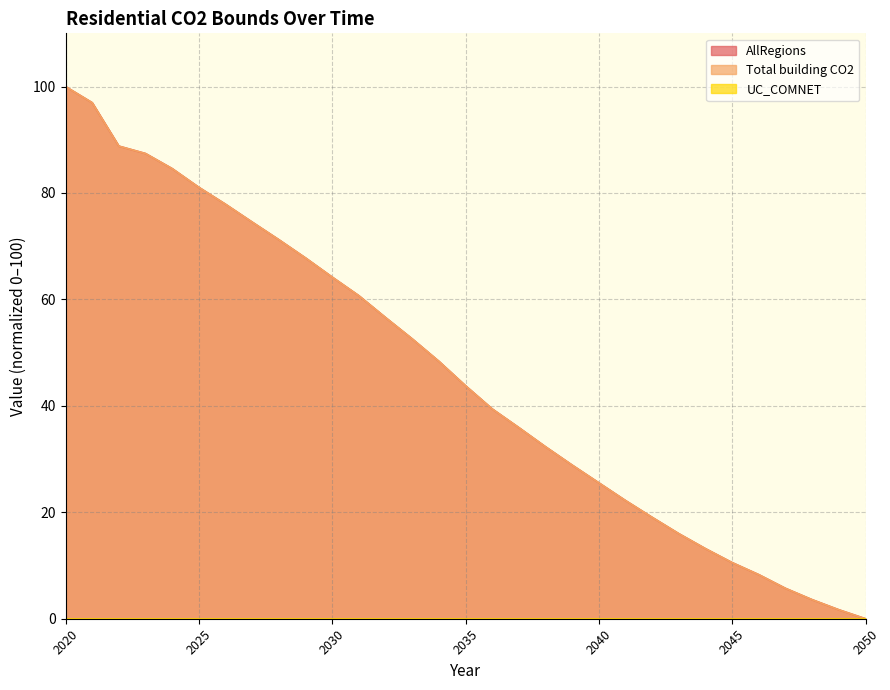

Is the value of Total building CO2 at 2041 greater than the value of AllRegions at 2030?

No